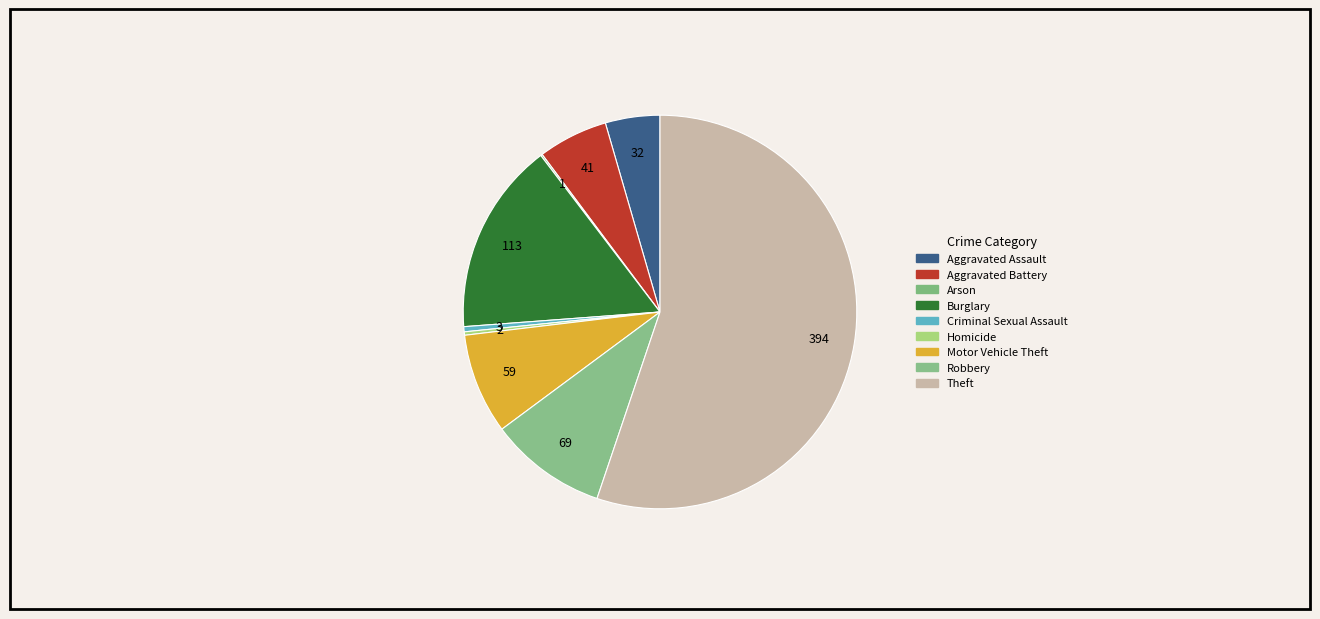

Which category has the biggest portion of the pie?

Theft